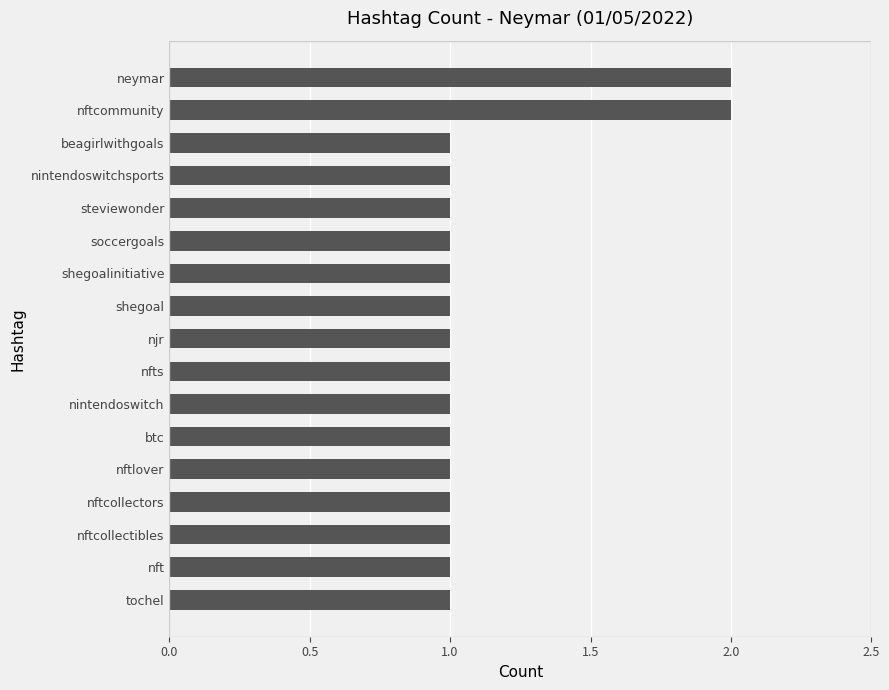

Approximately how many times larger is the value at shegoal compared to neymar?

0.5